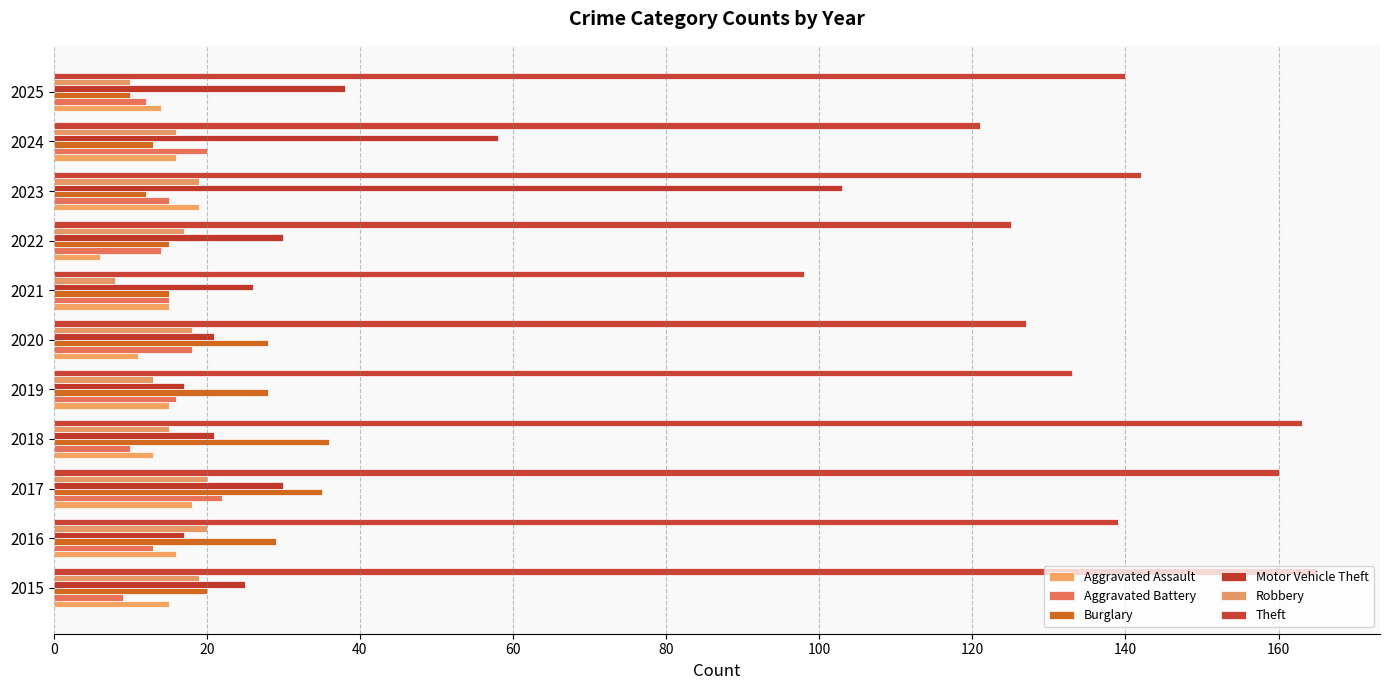

Count the number of data series in this chart.

6